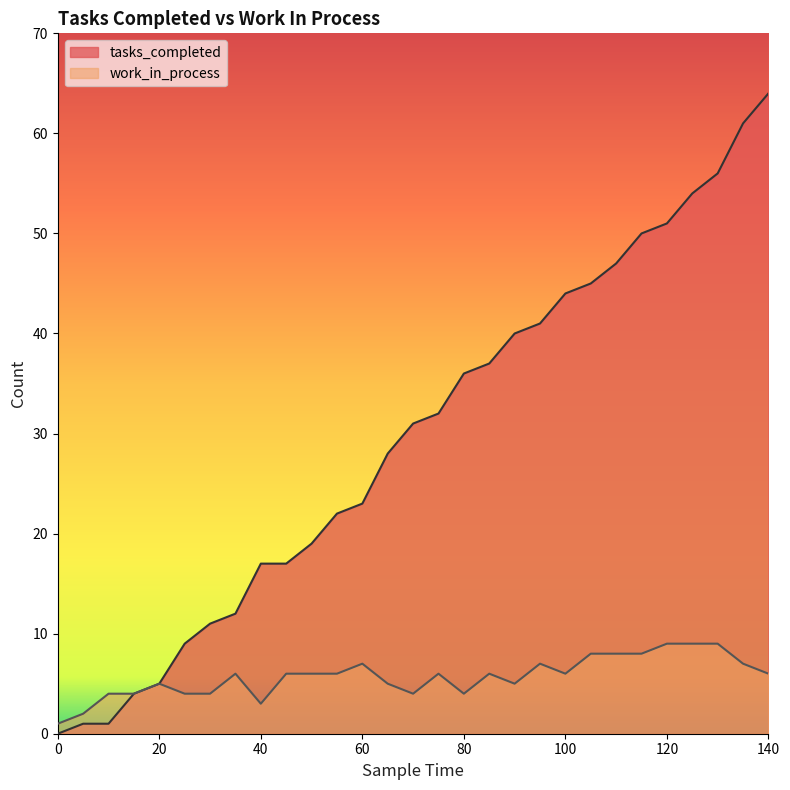

What is the value of the work_in_process point at the 13th from the left?

7